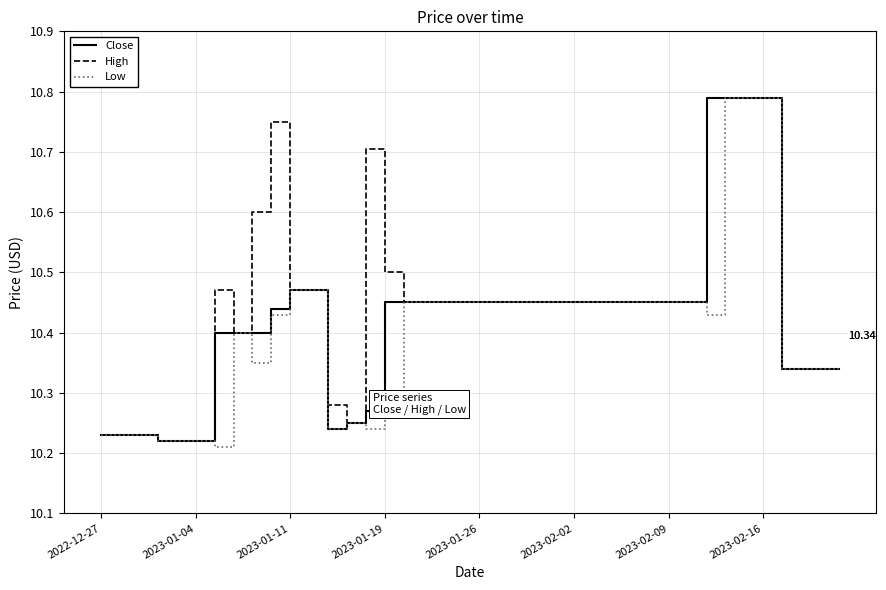

At which category is the sum across all series the highest?

33